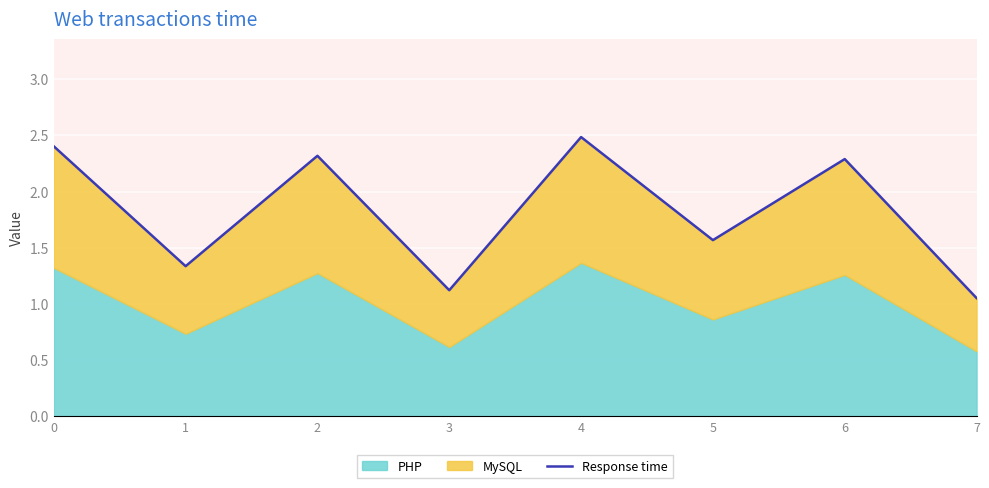

What is the average value?

1.8